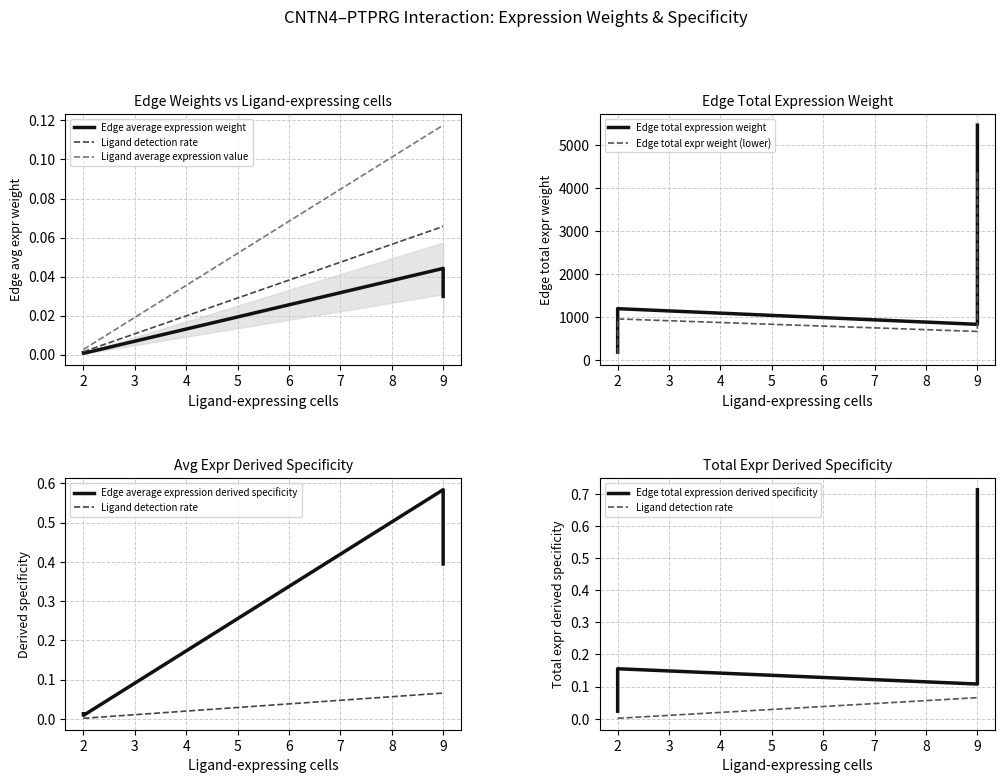

Reading left to right, what are all the values shown in this chart?

Edge average expression weight: 2=0.0	9=0.0	9=0.0	2=0.0
Edge total expression weight: 2=181.0	9=829.1	9=5464.7	2=1193.3
Edge average expression derived specificity: 2=0.0	9=0.6	9=0.4	2=0.0
Edge total expression derived specificity: 2=0.0	9=0.1	9=0.7	2=0.2
Ligand detection rate: 2=0.0	9=0.1	9=0.1	2=0.0
Ligand average expression value: 2=0.0	9=0.1	9=0.1	2=0.0